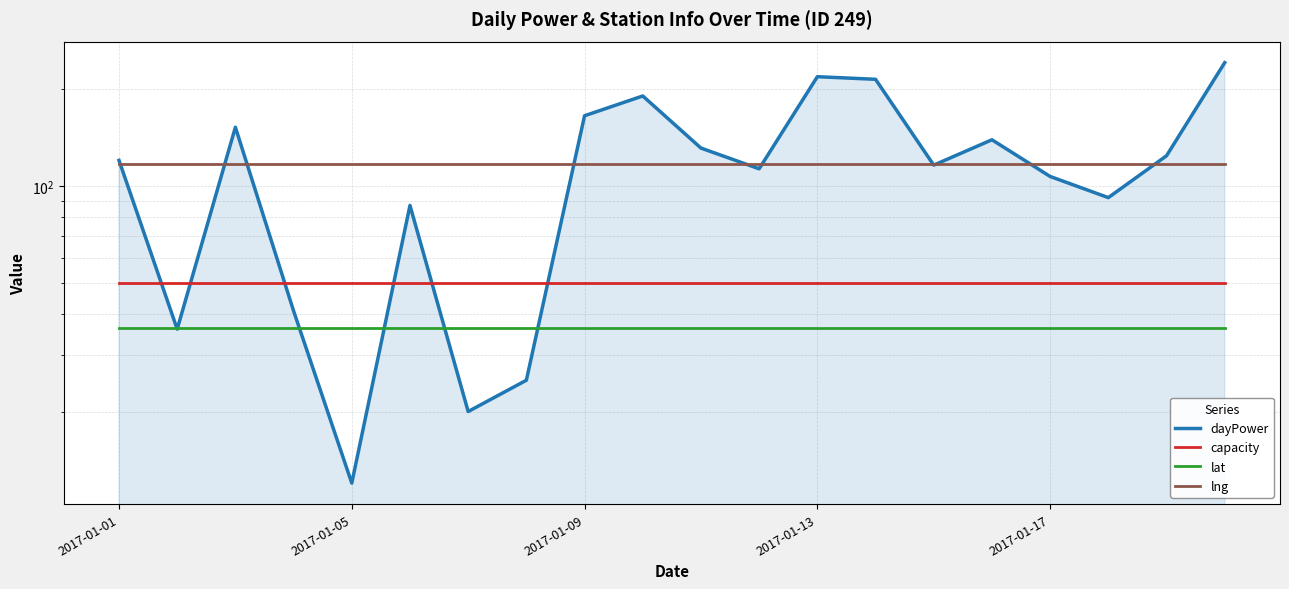

How many lines are shown in the chart?

4